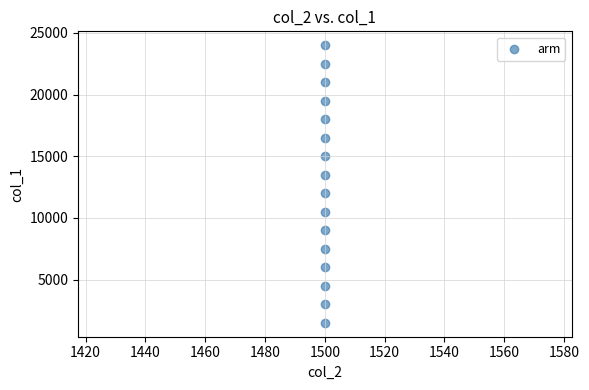

What is the range of Y values (max minus min)?

22500